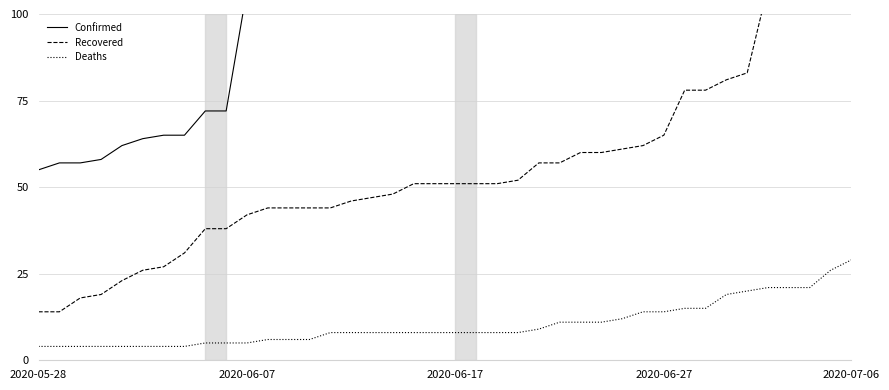

How many data points in Confirmed are less than 148?

20